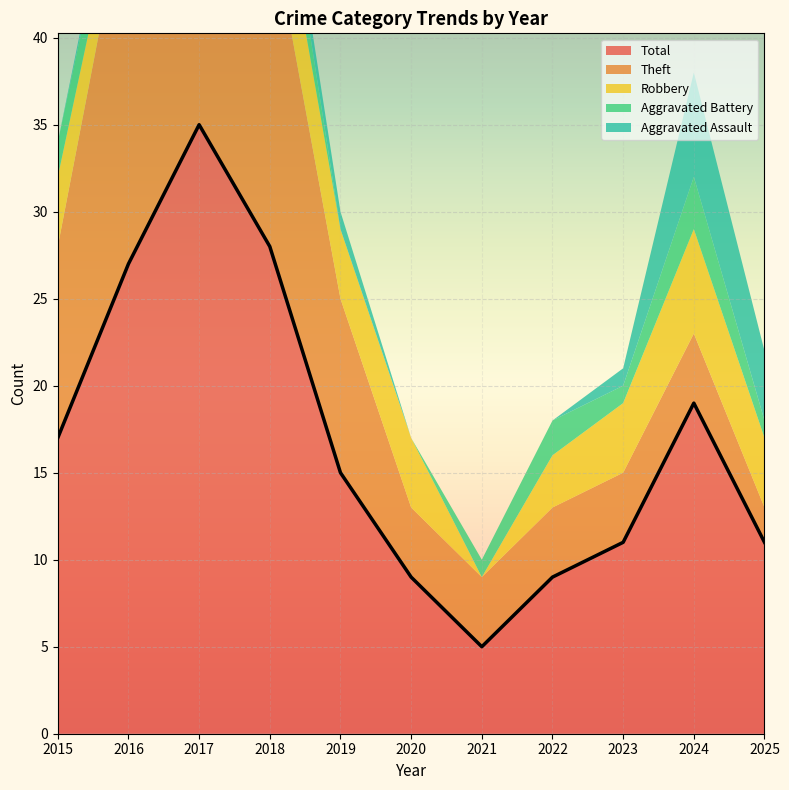

List the series in order of their peak value, highest first.

Total, Theft, Robbery, Aggravated Assault, Aggravated Battery